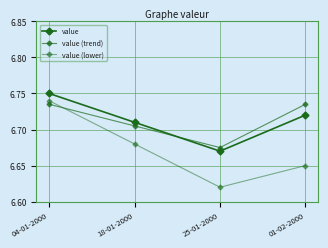

What is the label of the 1st point from the left?

04-01-2000